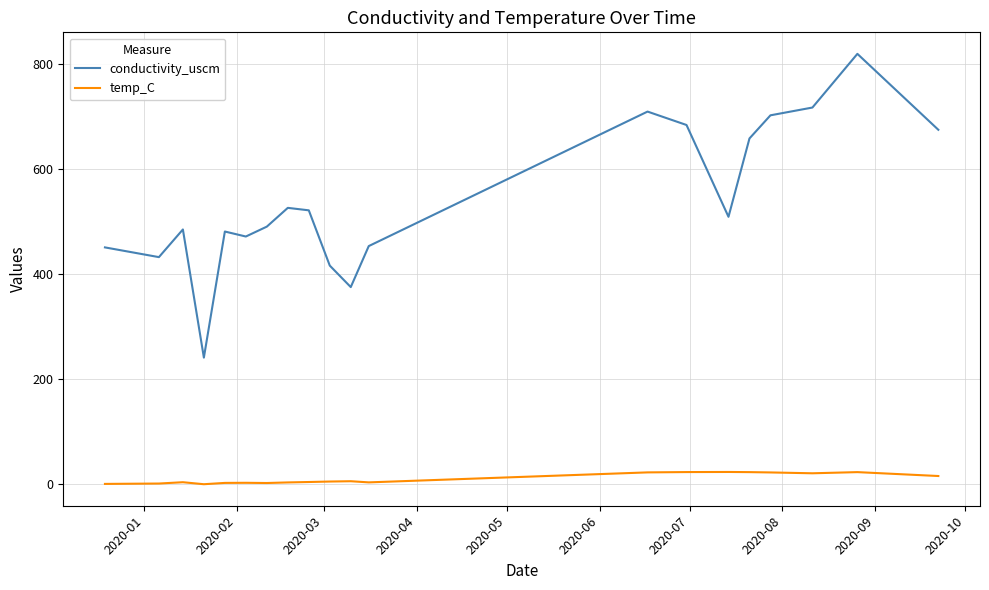

What is the difference between the maximum and minimum values in the temp_C series?

23.3